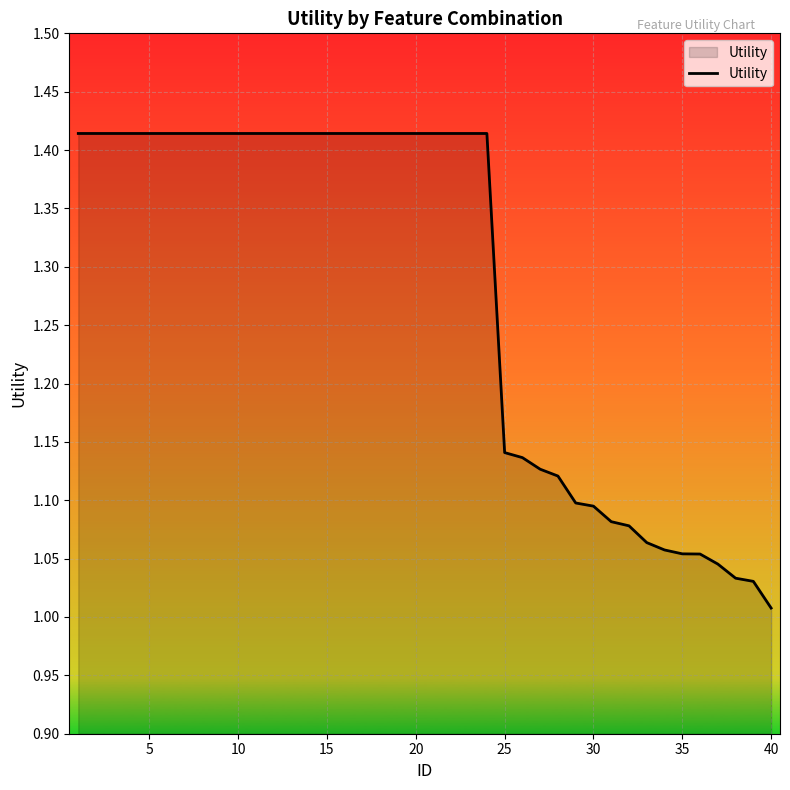

Which label corresponds to the smallest value in the chart?

40